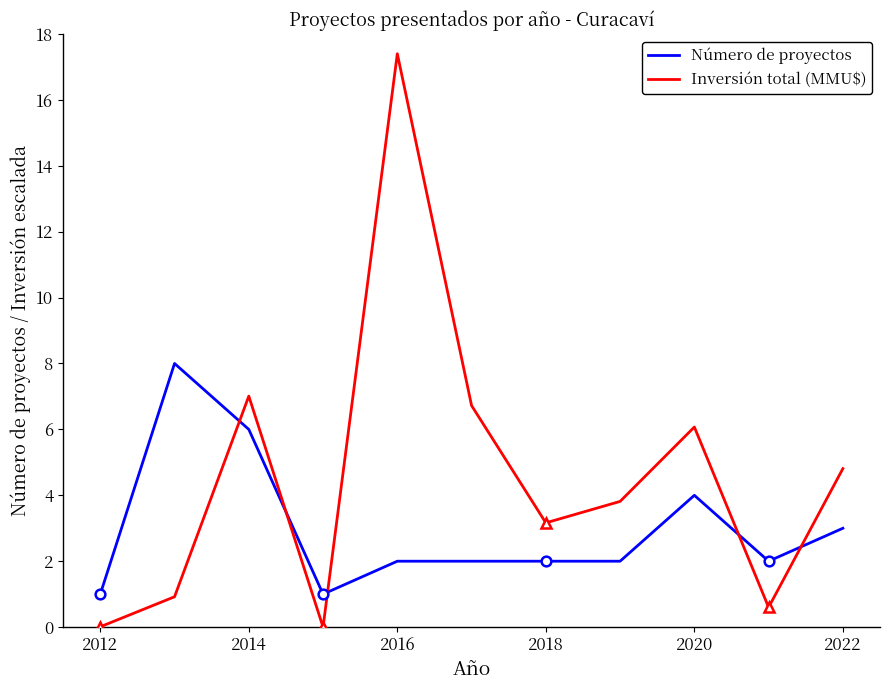

Is it true that Inversión total (MMU$) equals 12.1 at 2016?

False